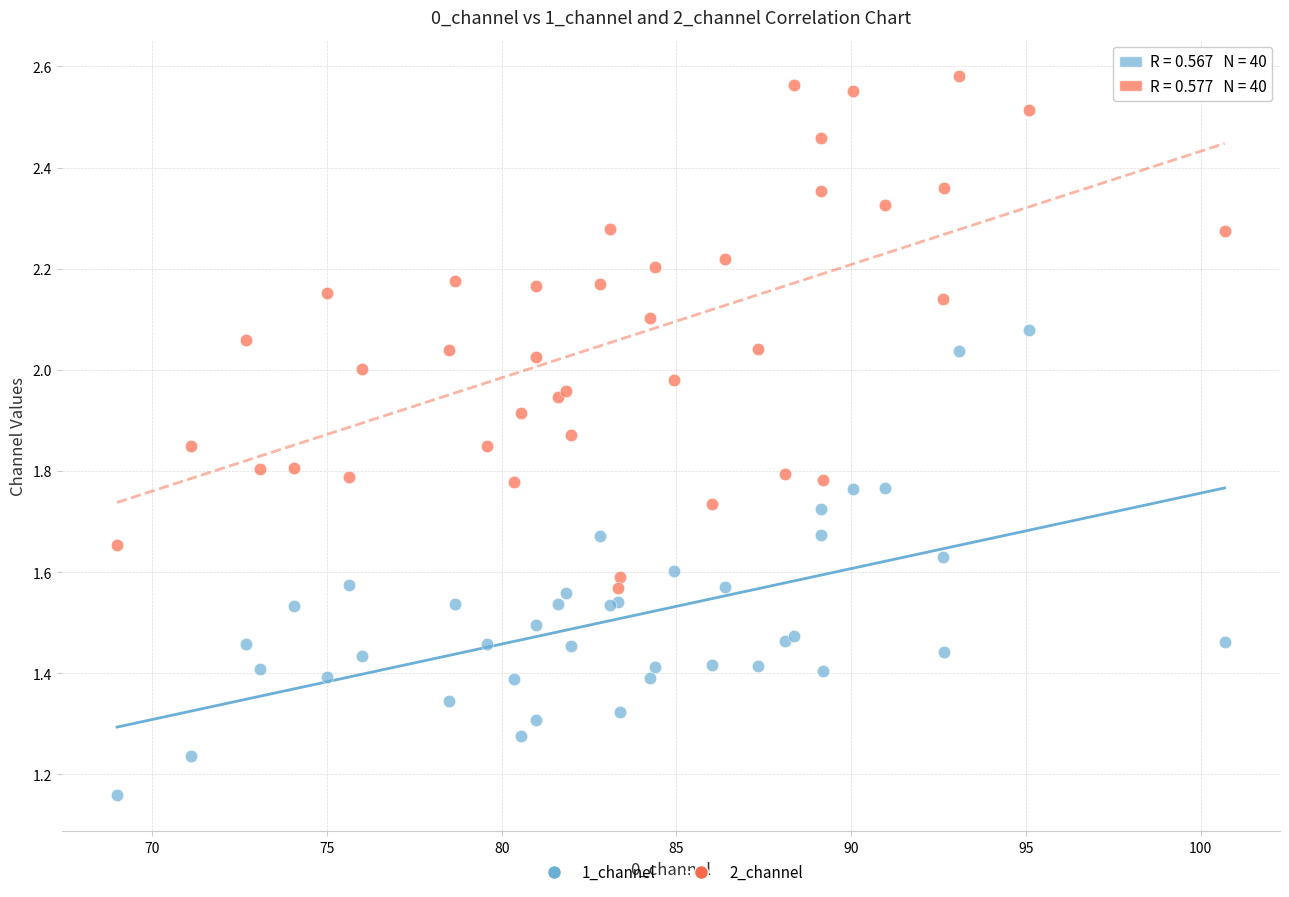

Which series reaches the minimum Y coordinate?

1_channel